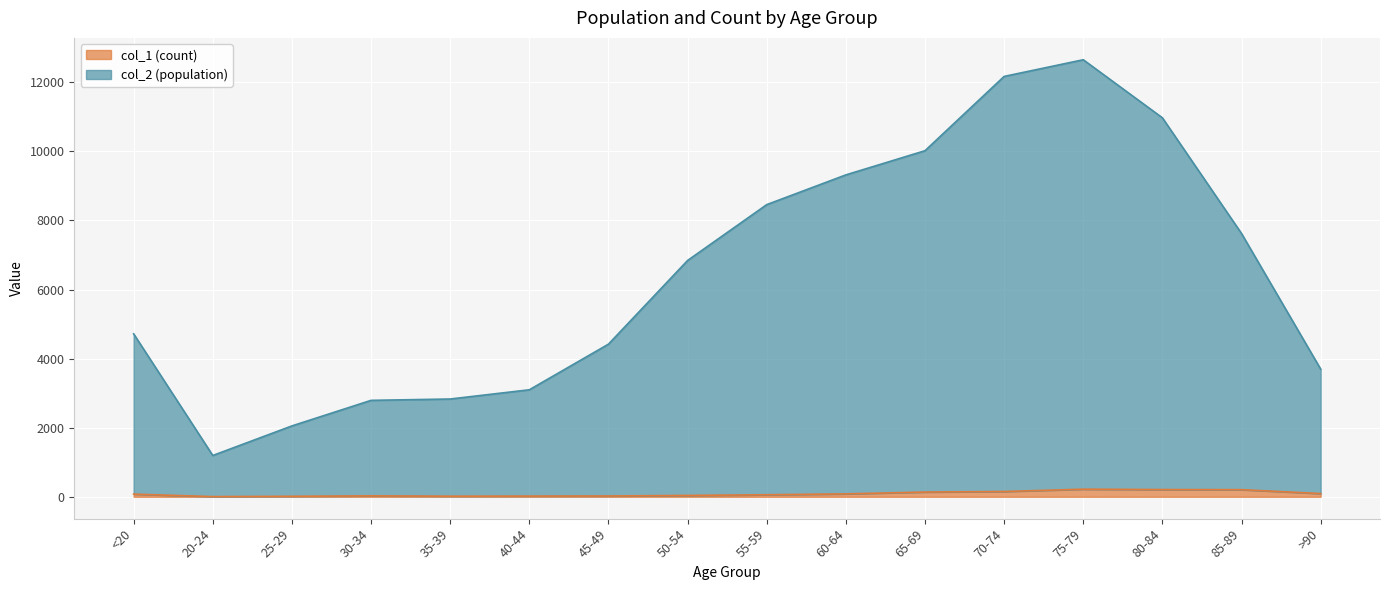

Which series changed the most between 25-29 and 60-64?

col_2 (population)